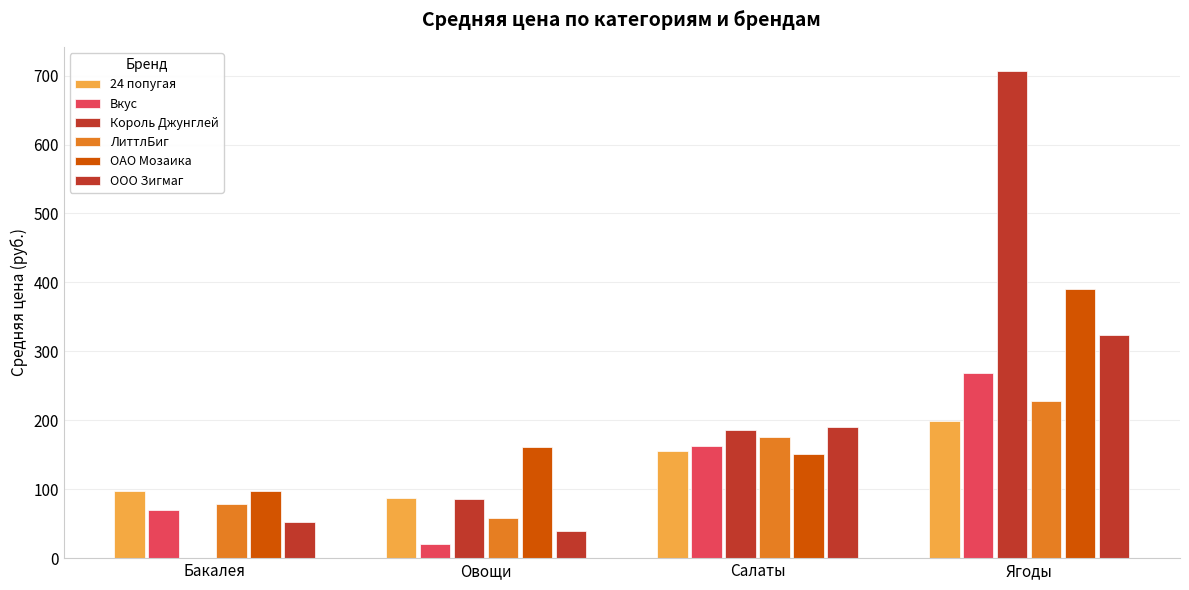

How many series are shown in this chart?

6